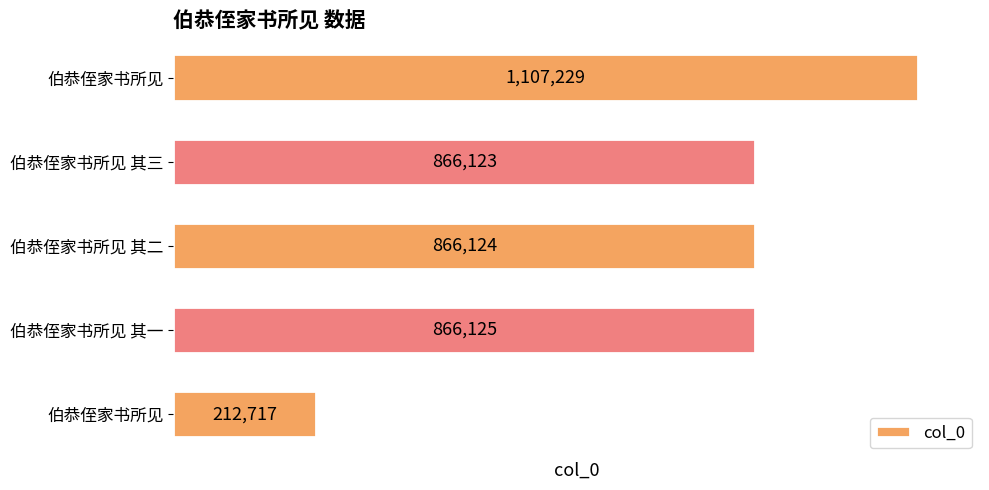

Does the chart contain stacked bars?

No